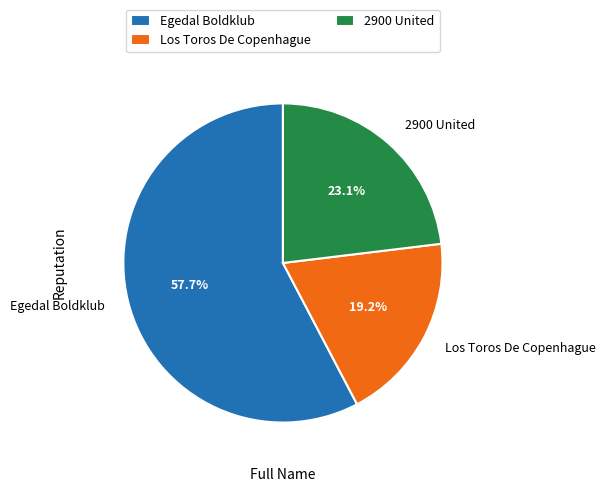

Which slice is the largest?

Egedal Boldklub